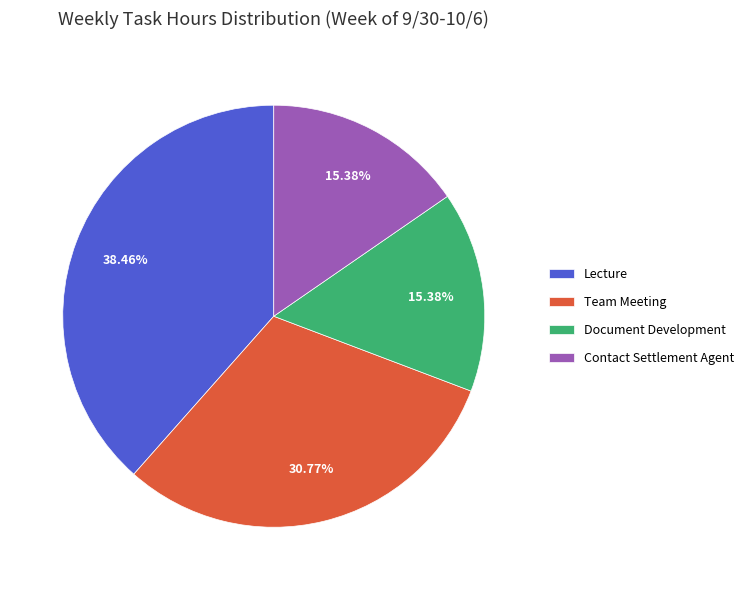

Approximately how many times larger is the value at Contact Settlement Agent compared to Team Meeting?

0.5